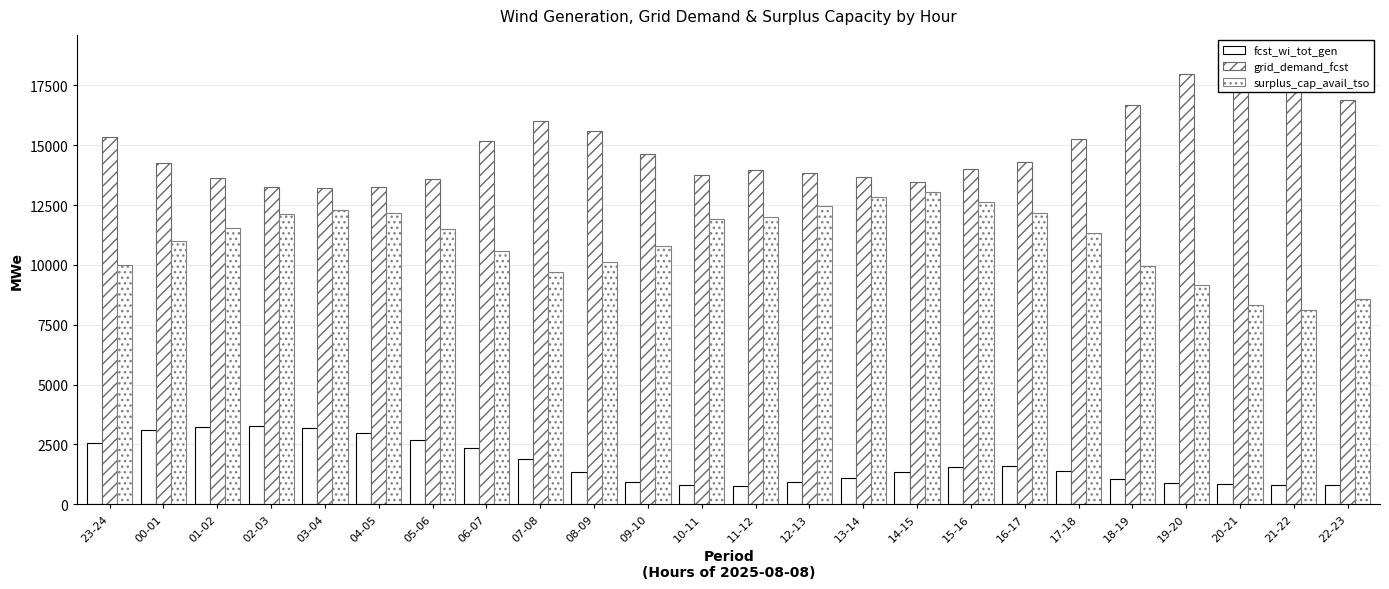

Which series has the largest range (max minus min)?

grid_demand_fcst